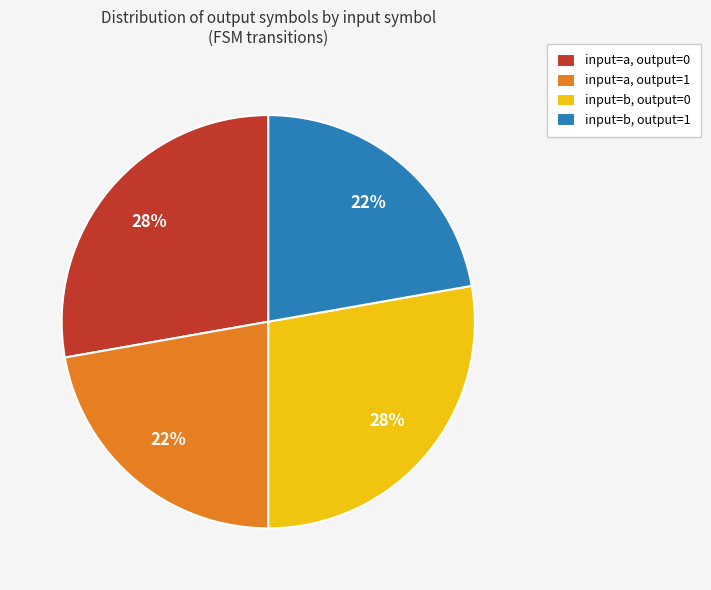

What is the ratio of the value at input=a, output=0 to the value at input=b, output=0?

1.0